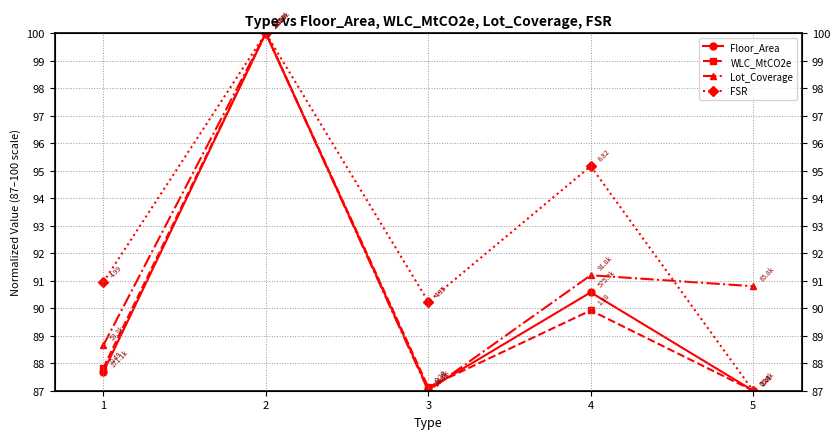

At which category is the sum across all series the highest?

2